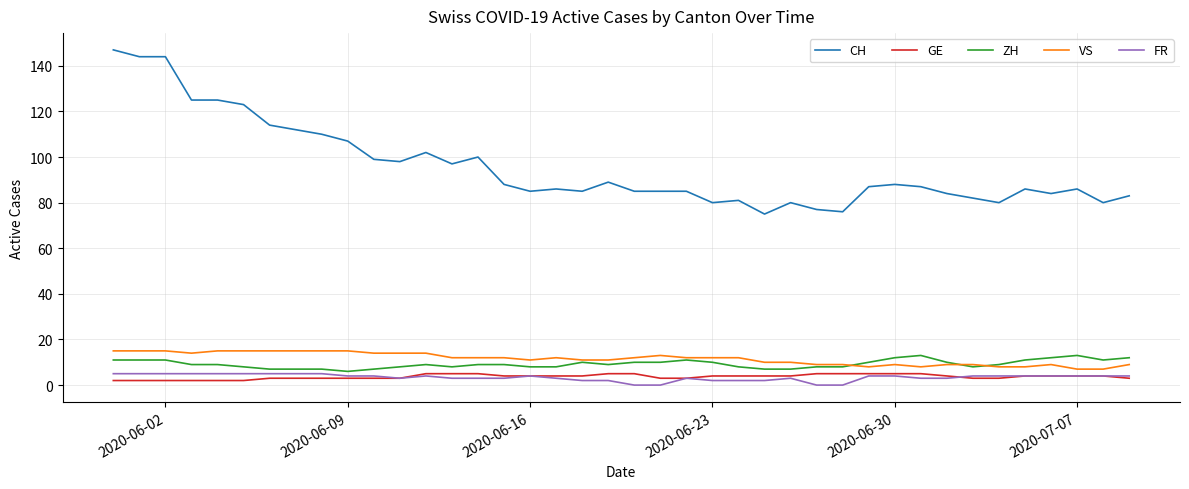

Reading left to right, transcribe all the data shown in this chart.

CH: 147	144	144	125	125	123	114	112	110	107	99	98	102	97	100	88	85	86	85	89	85	85	85	80	81	75	80	77	76	87	88	87	84	82	80	86	84	86	80	83
GE: 2	2	2	2	2	2	3	3	3	3	3	3	5	5	5	4	4	4	4	5	5	3	3	4	4	4	4	5	5	5	5	5	4	3	3	4	4	4	4	3
ZH: 11	11	11	9	9	8	7	7	7	6	7	8	9	8	9	9	8	8	10	9	10	10	11	10	8	7	7	8	8	10	12	13	10	8	9	11	12	13	11	12
VS: 15	15	15	14	15	15	15	15	15	15	14	14	14	12	12	12	11	12	11	11	12	13	12	12	12	10	10	9	9	8	9	8	9	9	8	8	9	7	7	9
FR: 5	5	5	5	5	5	5	5	5	4	4	3	4	3	3	3	4	3	2	2	0	0	3	2	2	2	3	0	0	4	4	3	3	4	4	4	4	4	4	4